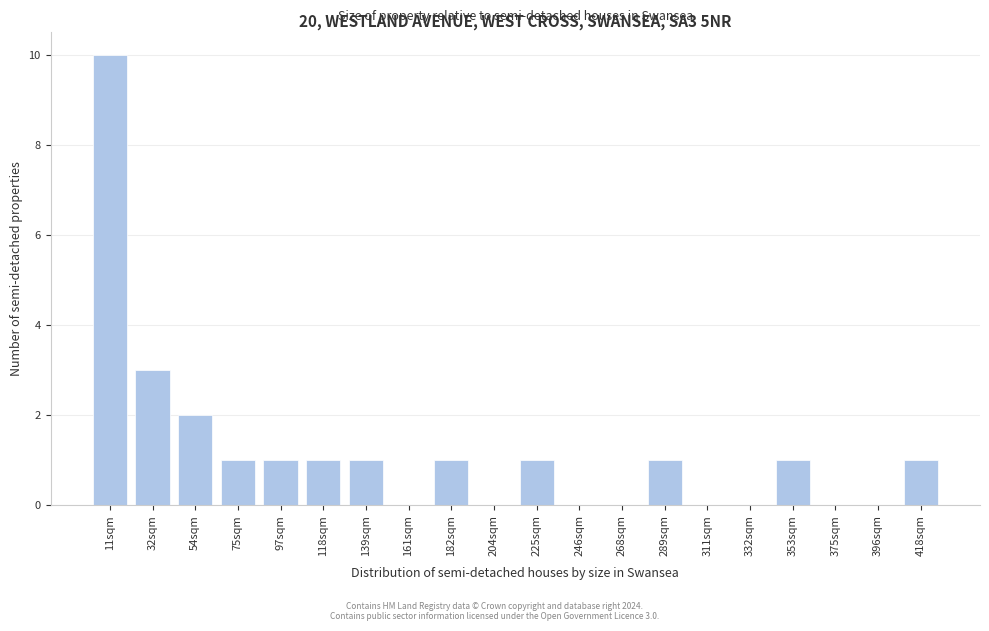

Reading right to left, what are all the values shown in this chart?

418sqm=1	396sqm=0	375sqm=0	353sqm=1	332sqm=0	311sqm=0	289sqm=1	268sqm=0	246sqm=0	225sqm=1	204sqm=0	182sqm=1	161sqm=0	139sqm=1	118sqm=1	97sqm=1	75sqm=1	54sqm=2	32sqm=3	11sqm=10